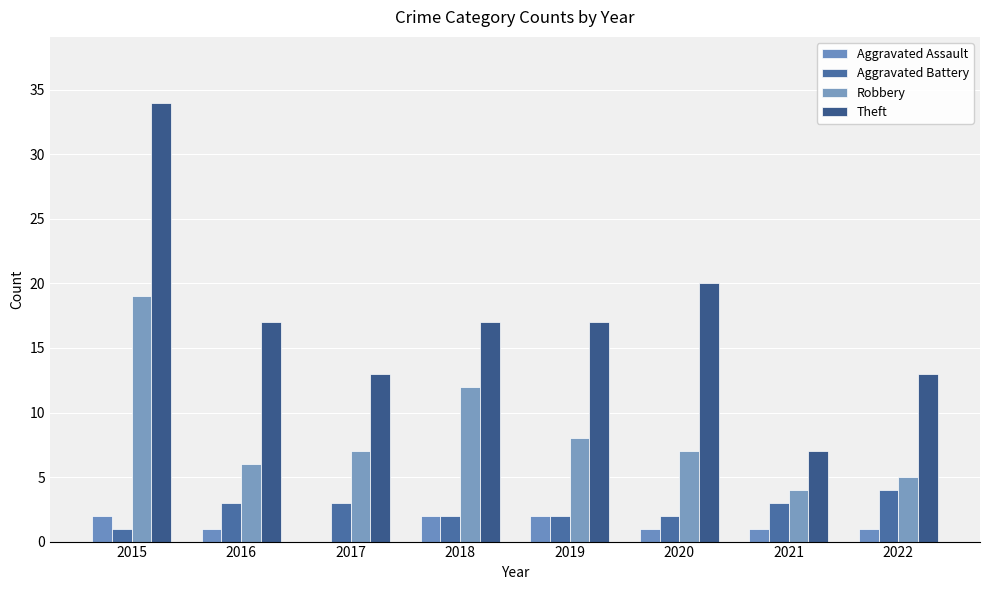

Which series has the largest range (max minus min)?

Theft